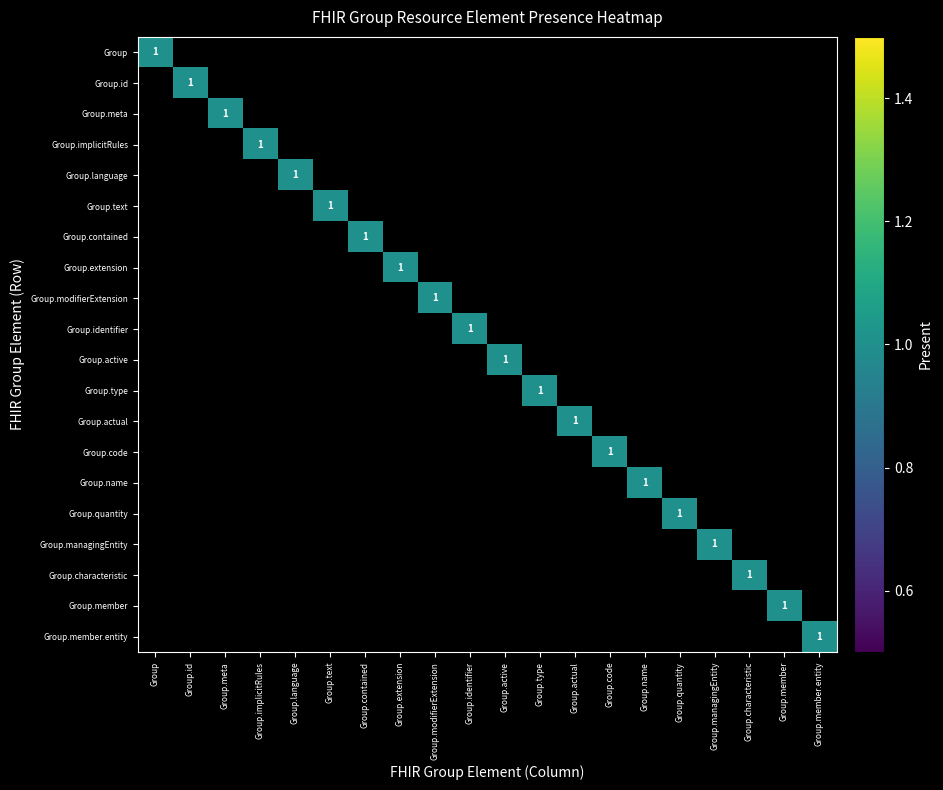

What is the highest value of the Group.quantity series?

1